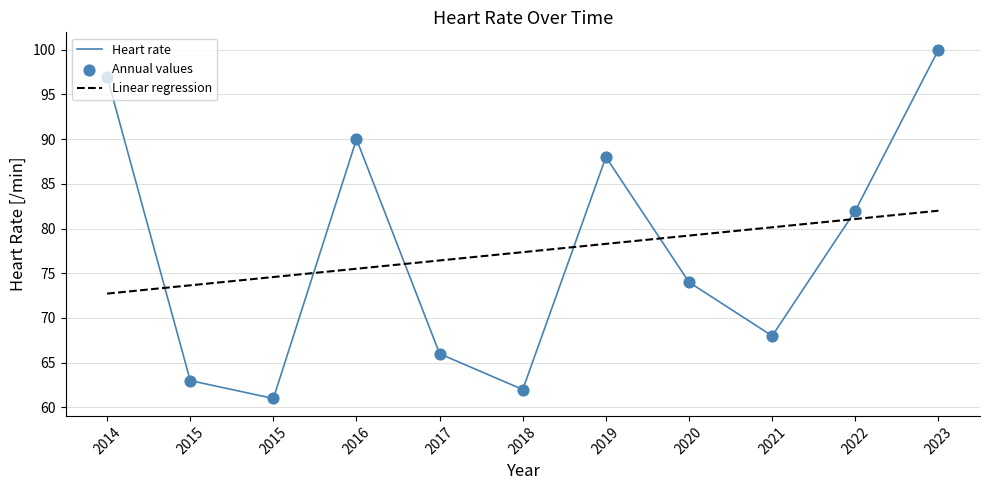

What is the total value across all series at 2017?

142.4